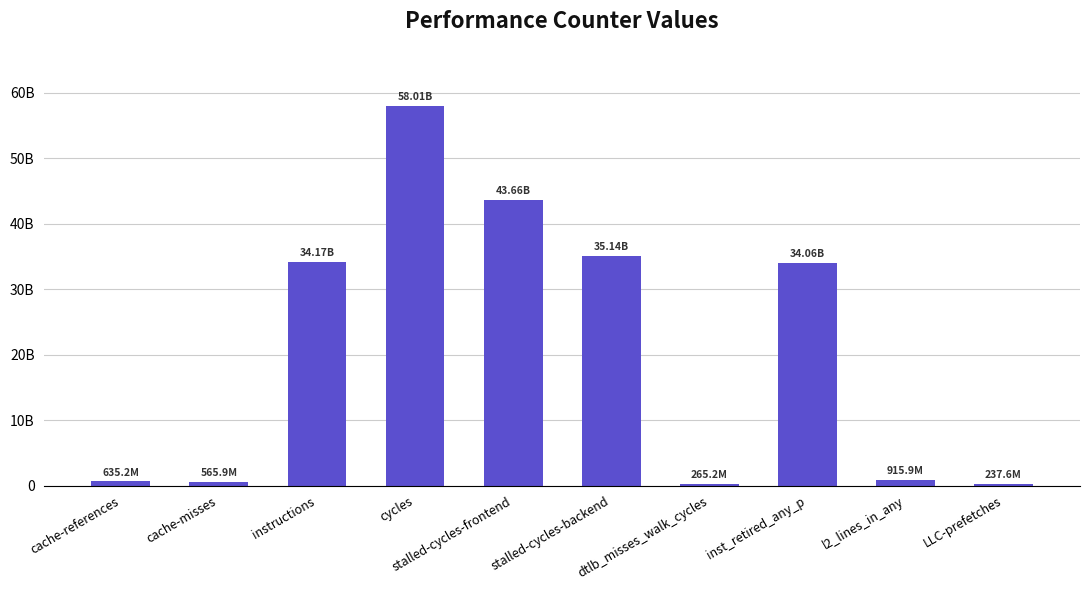

What is the average value?

20766189106